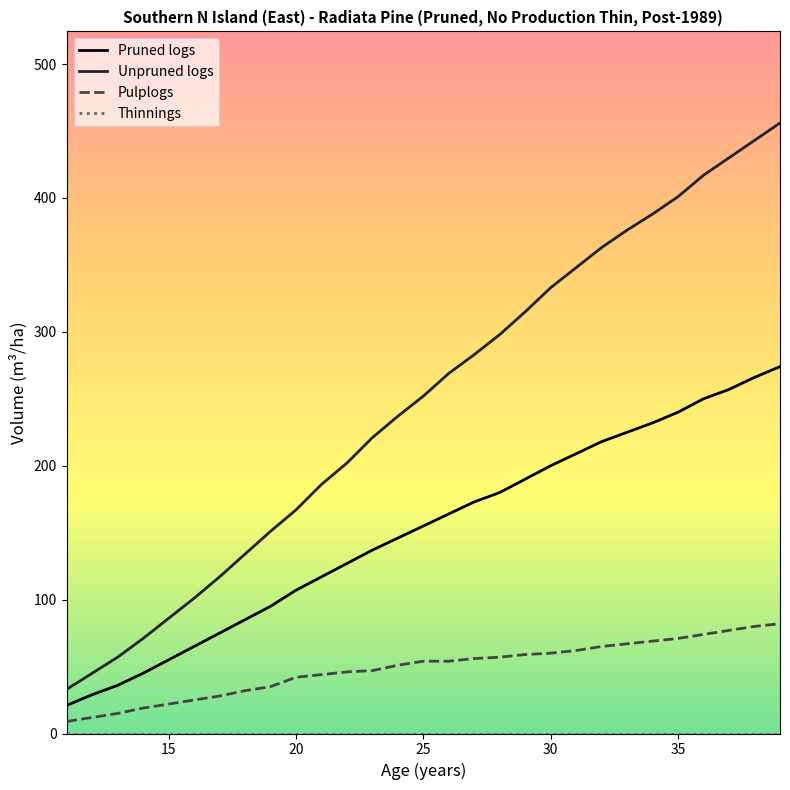

Which series has the largest range (max minus min)?

Unpruned logs